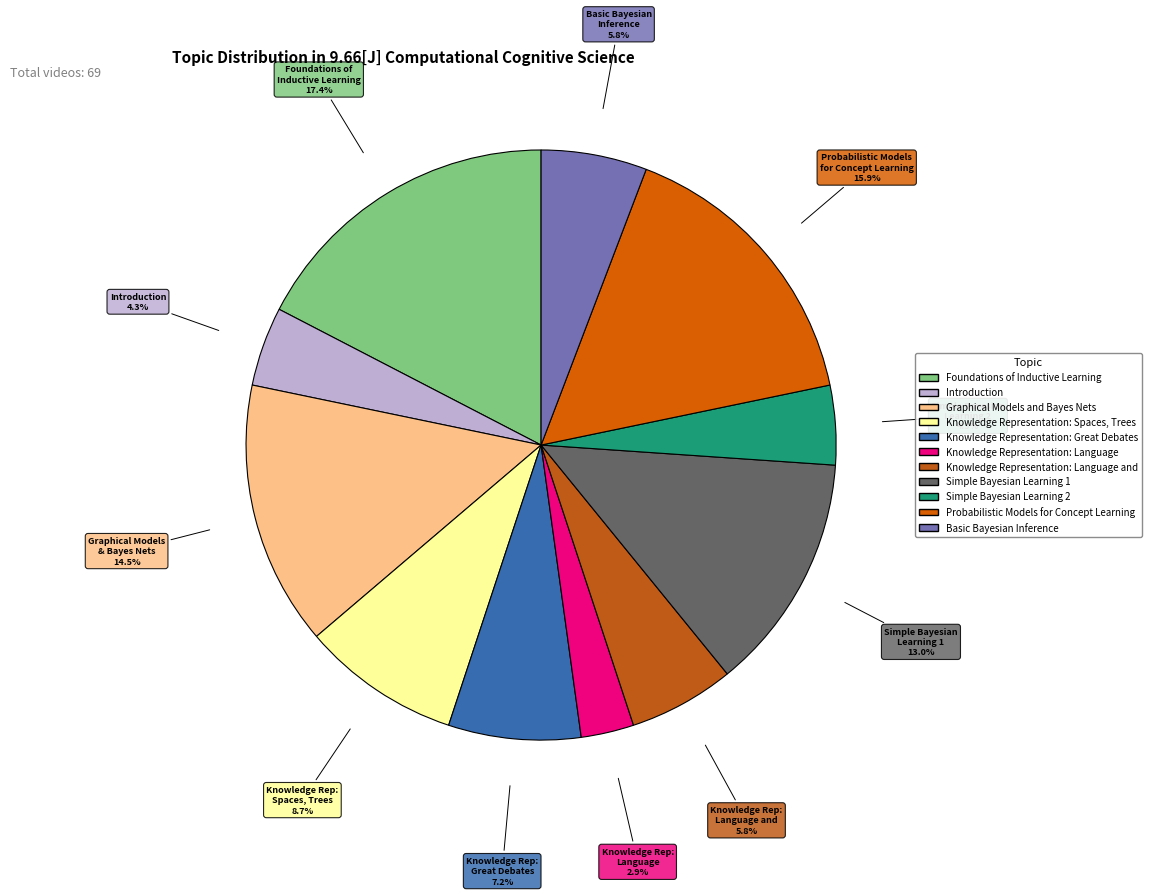

How many slices are in this pie chart?

11